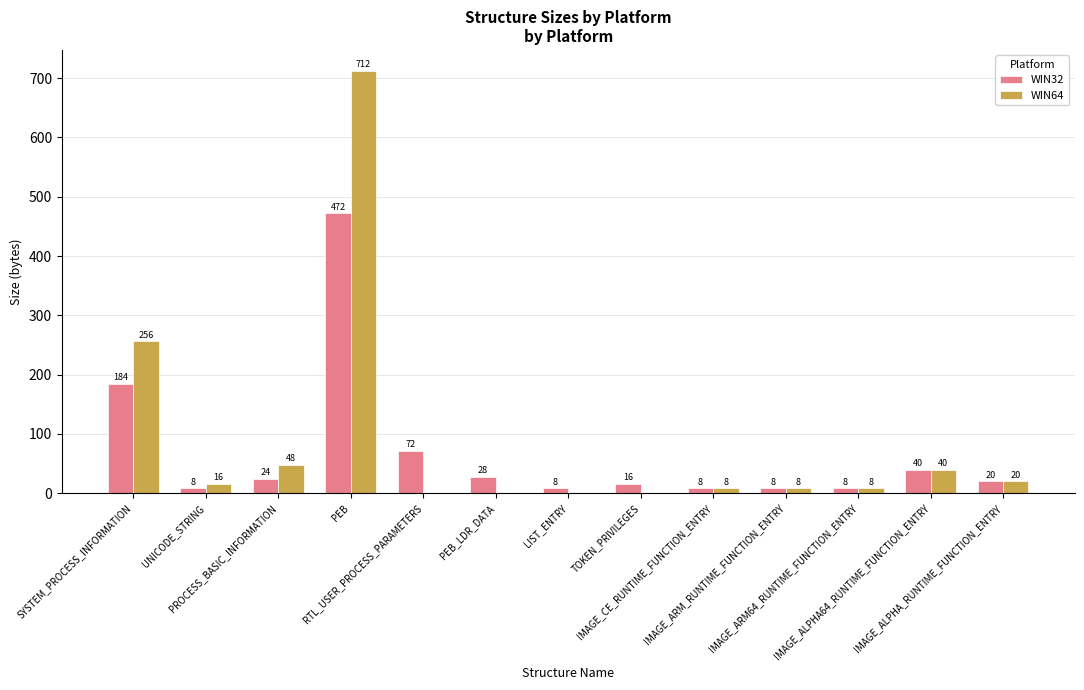

The WIN32 series shows 184 at SYSTEM_PROCESS_INFORMATION. True or false?

True